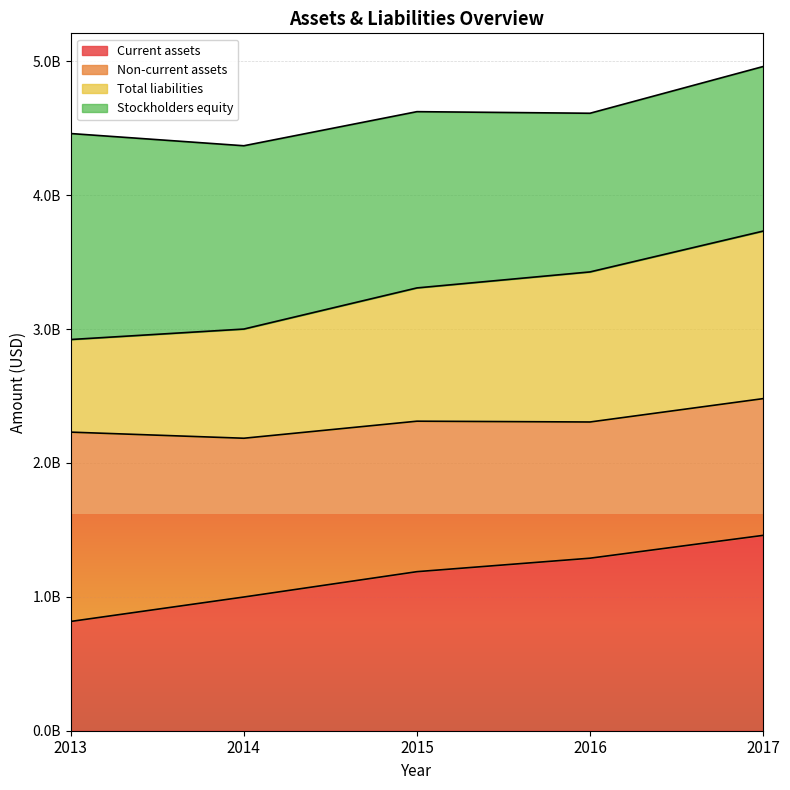

Is it true that Total liabilities equals 4499226062 at 2013?

False